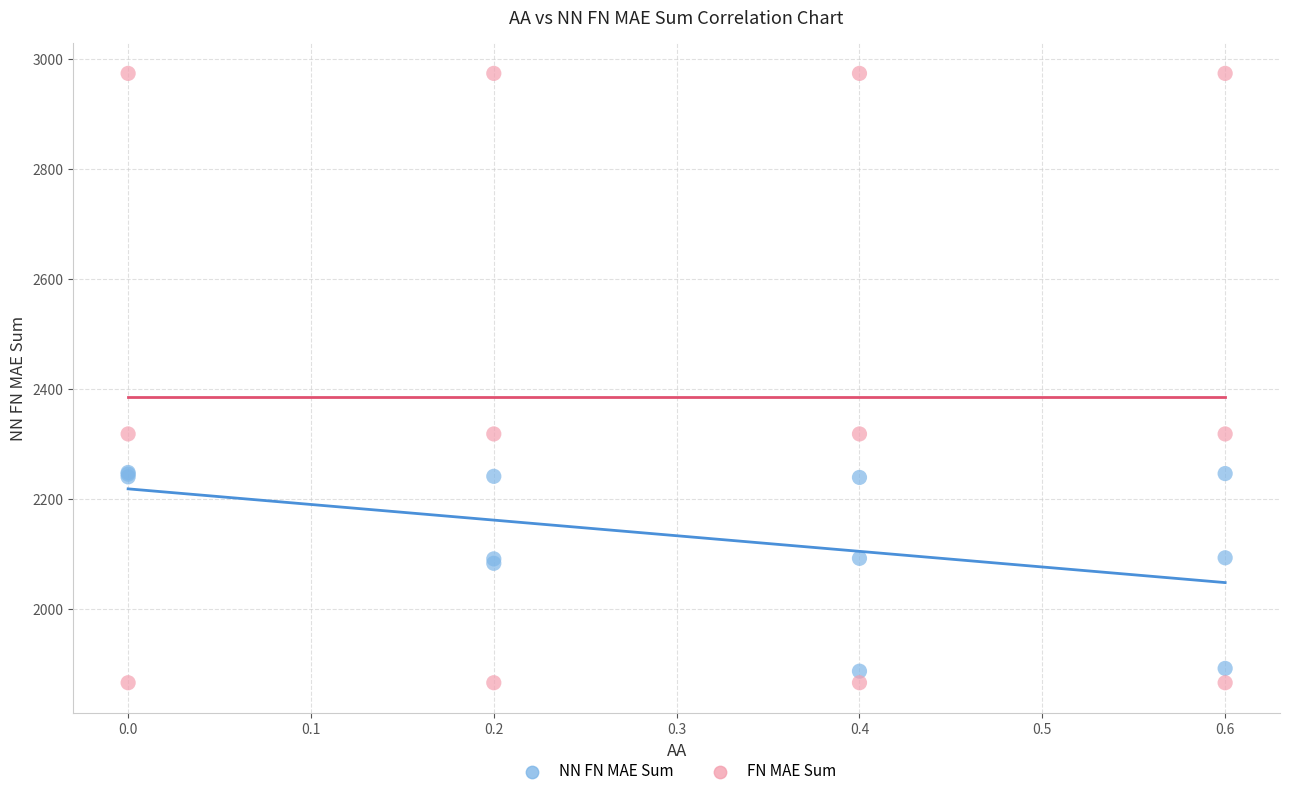

Which series reaches the minimum Y coordinate?

FN MAE Sum